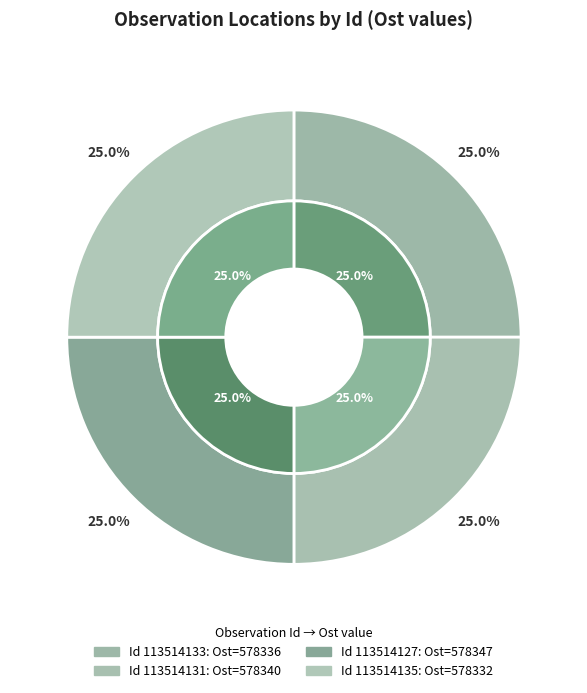

What is the ratio of the value at 113514127 to the value at 113514131?

1.0